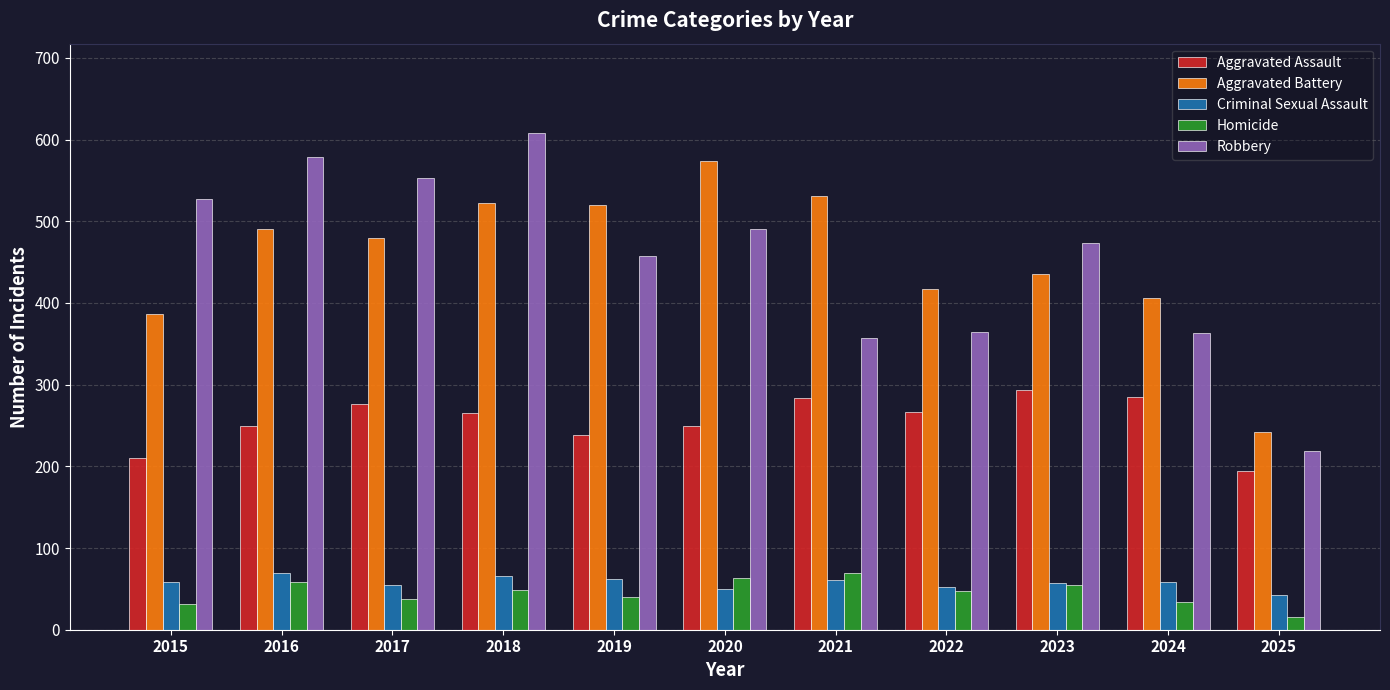

What is the total value across all series at 2015?

1214